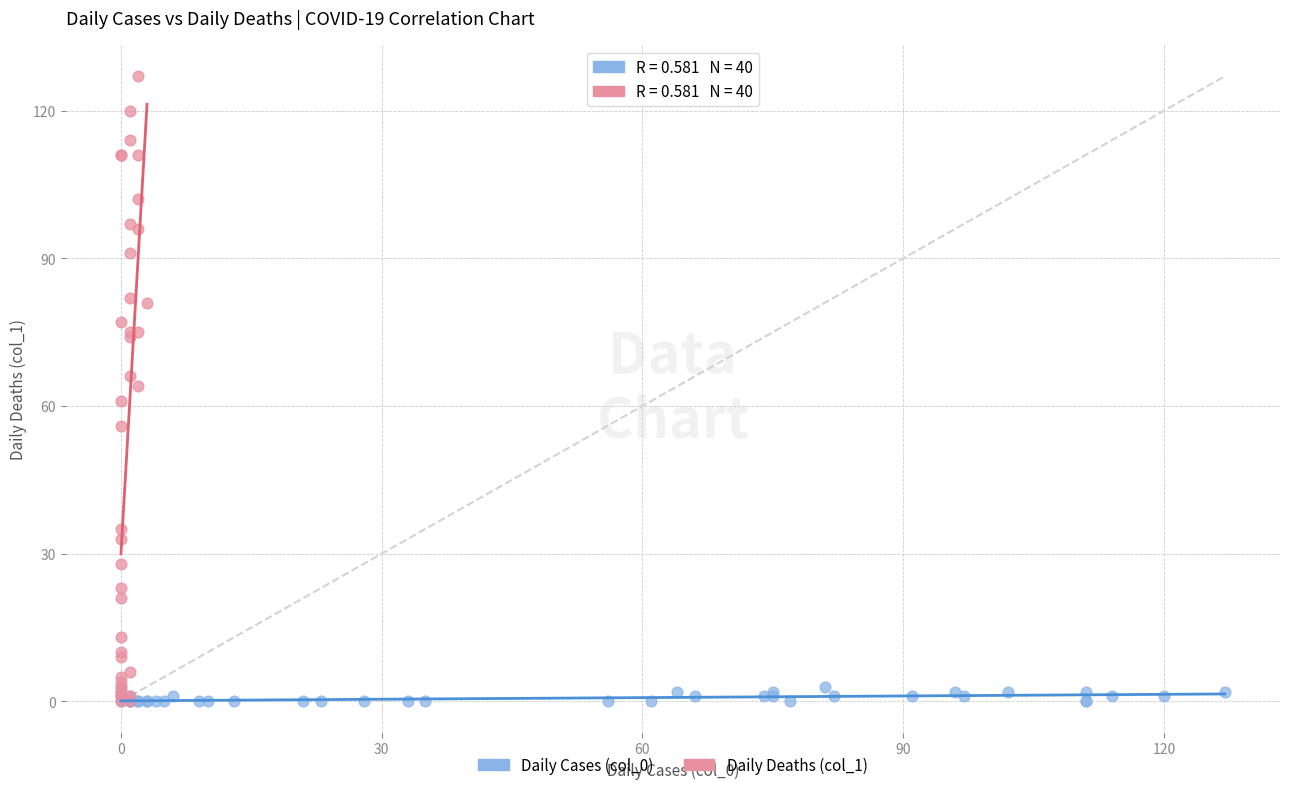

Which series has the largest Y range (max minus min)?

Daily Deaths (col_1)